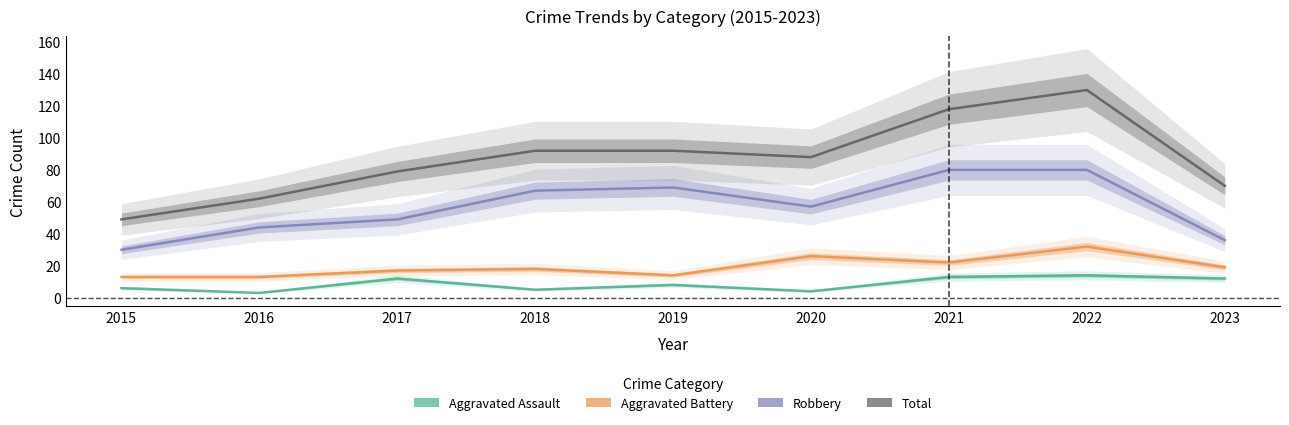

What is the difference between the highest and lowest values at 2019?

84